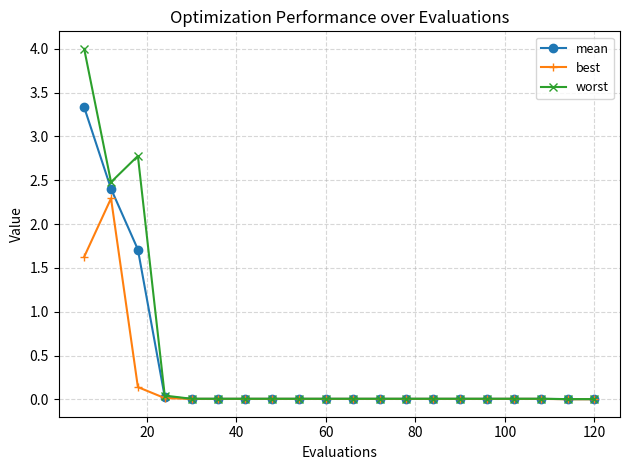

Which series has the widest spread of values?

worst